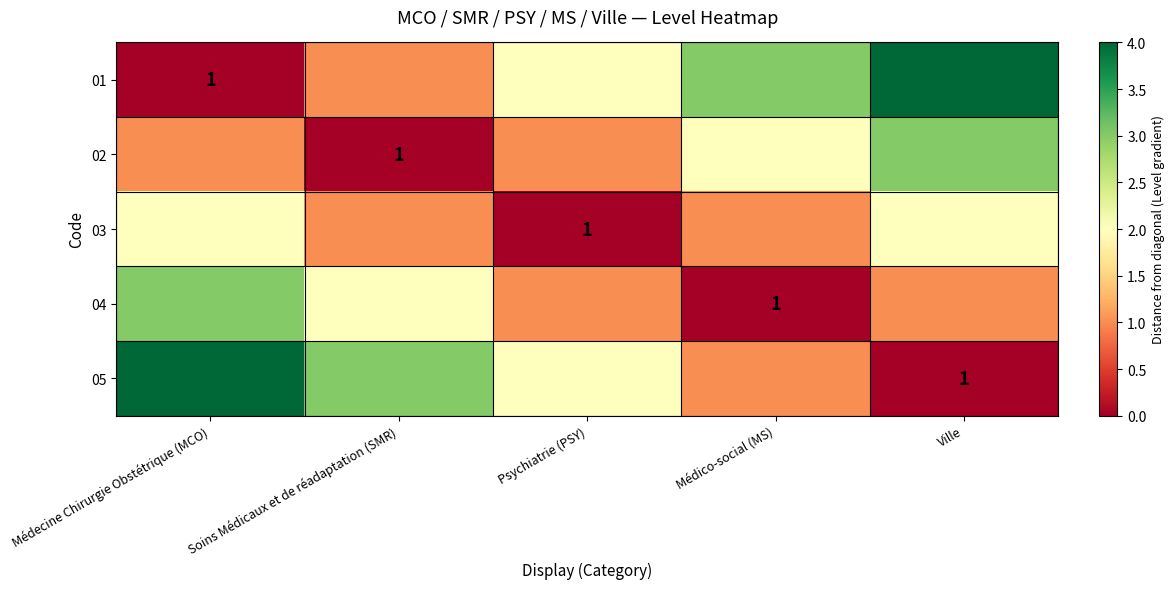

What is the difference between the maximum and second lowest values in the 02 series?

2.0